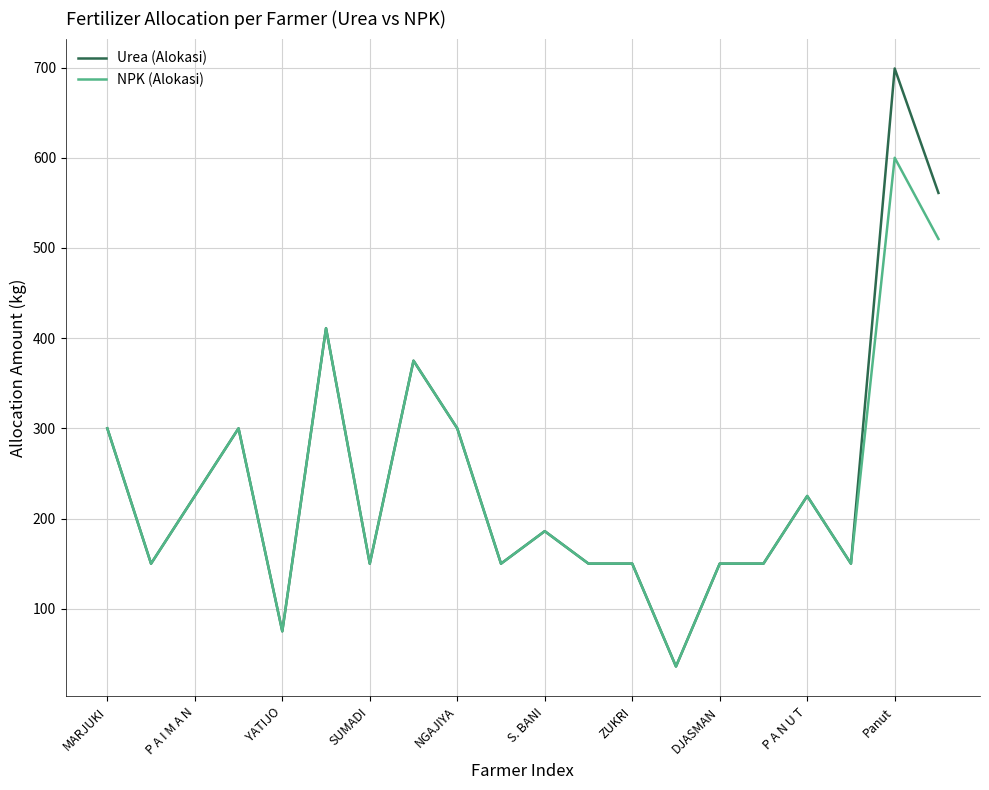

Rank the series by their maximum value, from highest to lowest.

Urea (Alokasi), NPK (Alokasi)